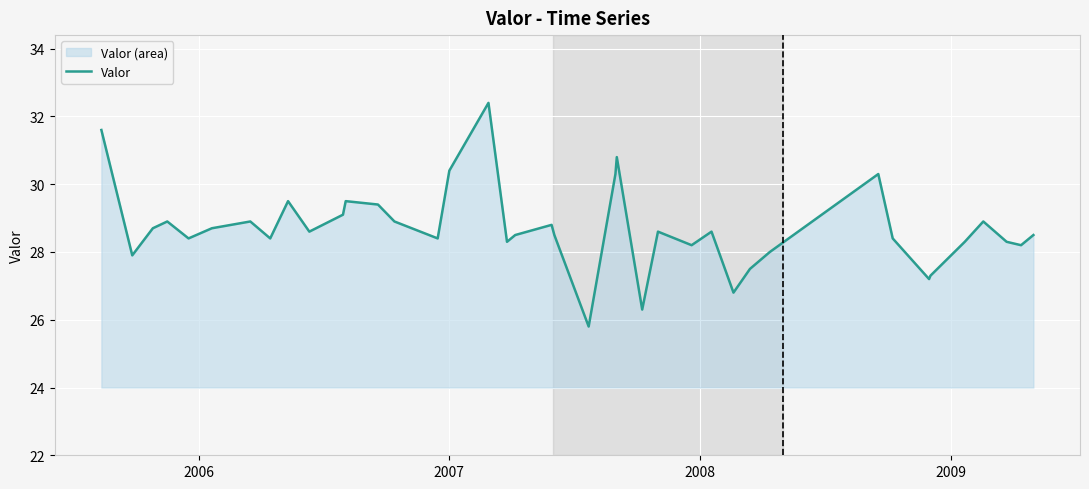

What is the greatest value displayed?

32.4